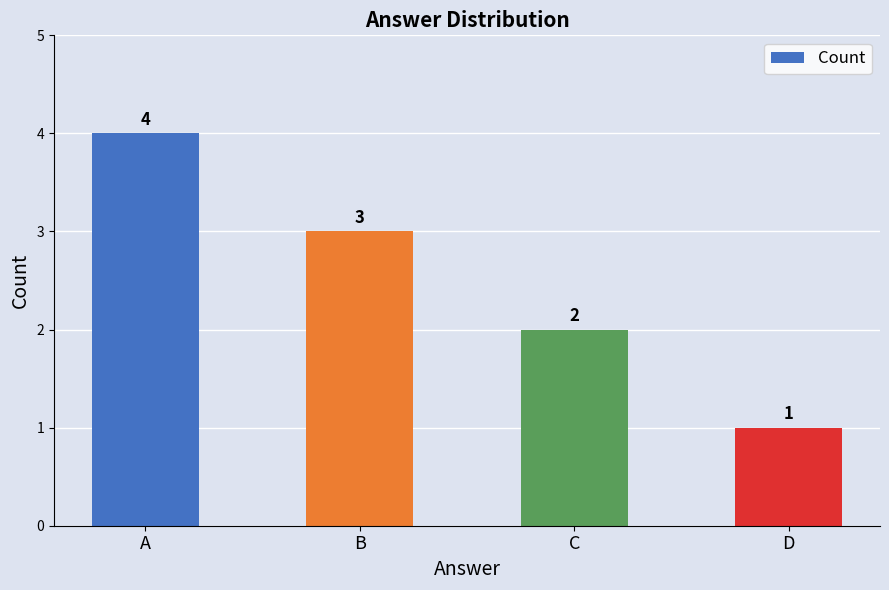

Approximately how many times larger is the value at A compared to D?

4.0